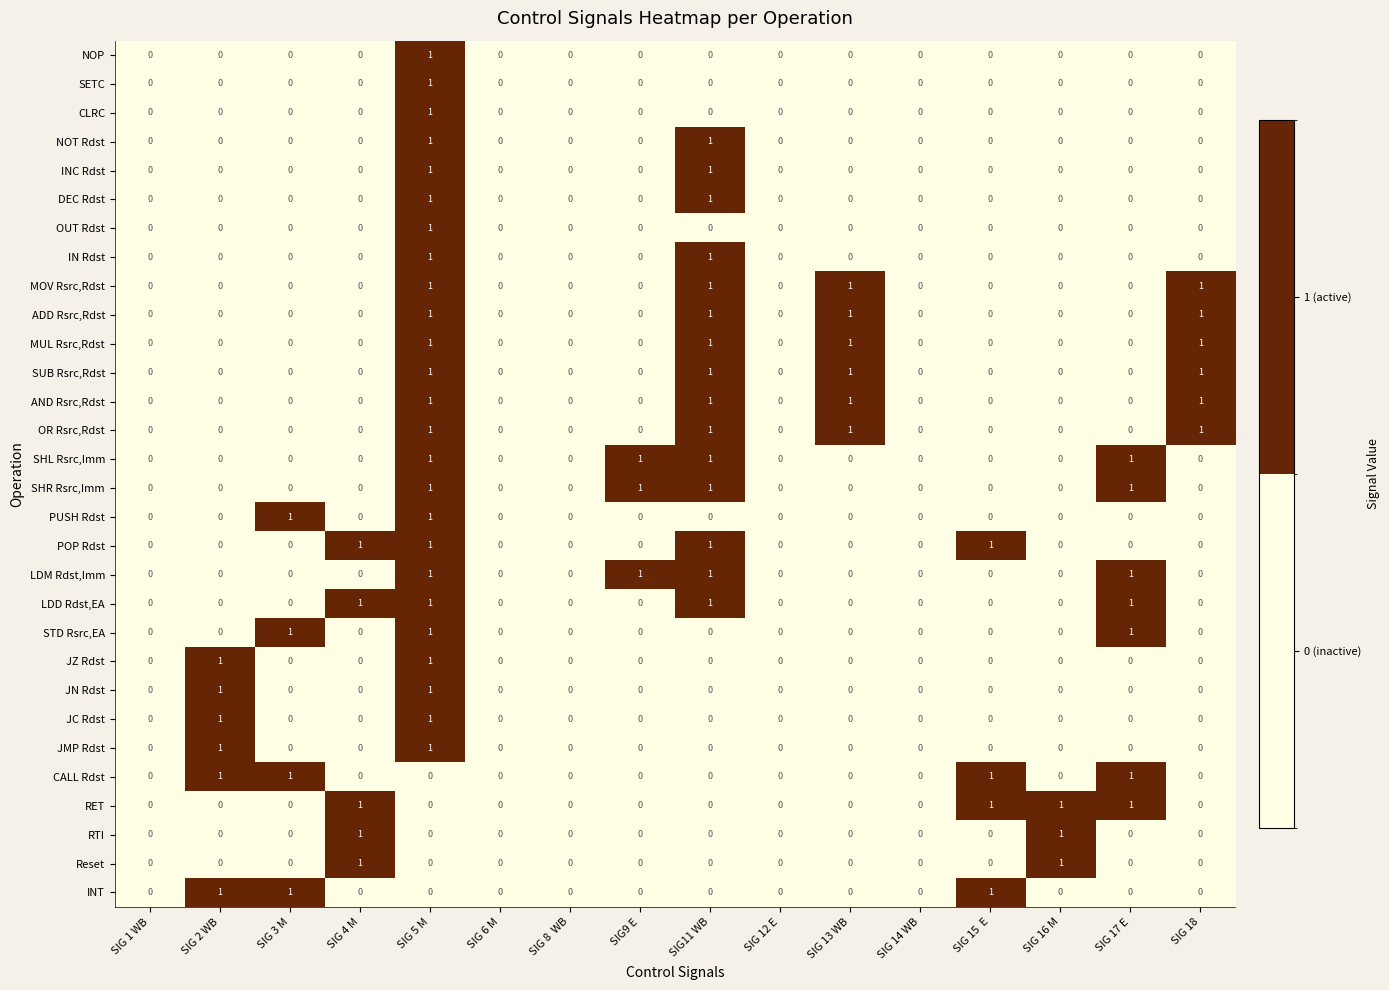

True or false: POP Rdst has a value of 1 at SIG11 WB.

True